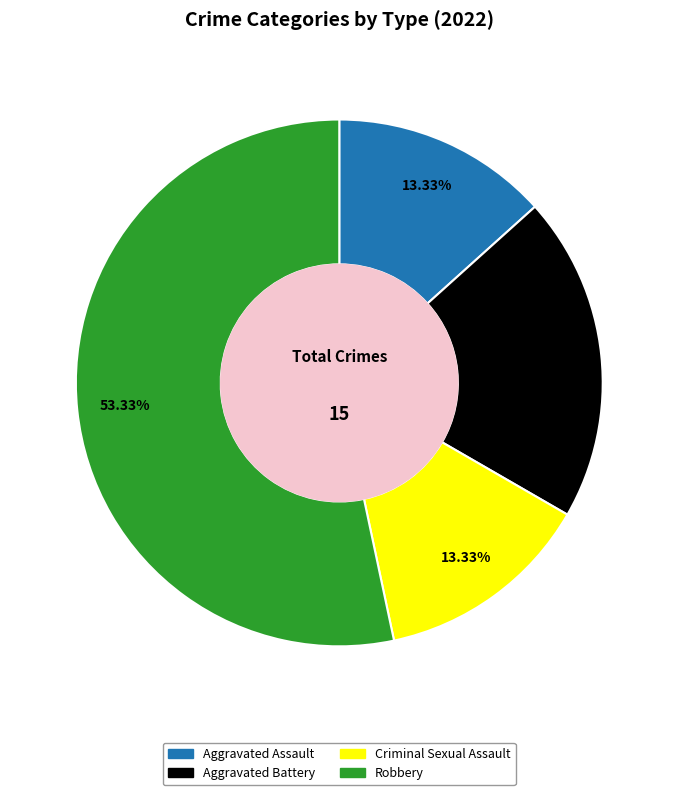

Which slice is the largest?

Robbery